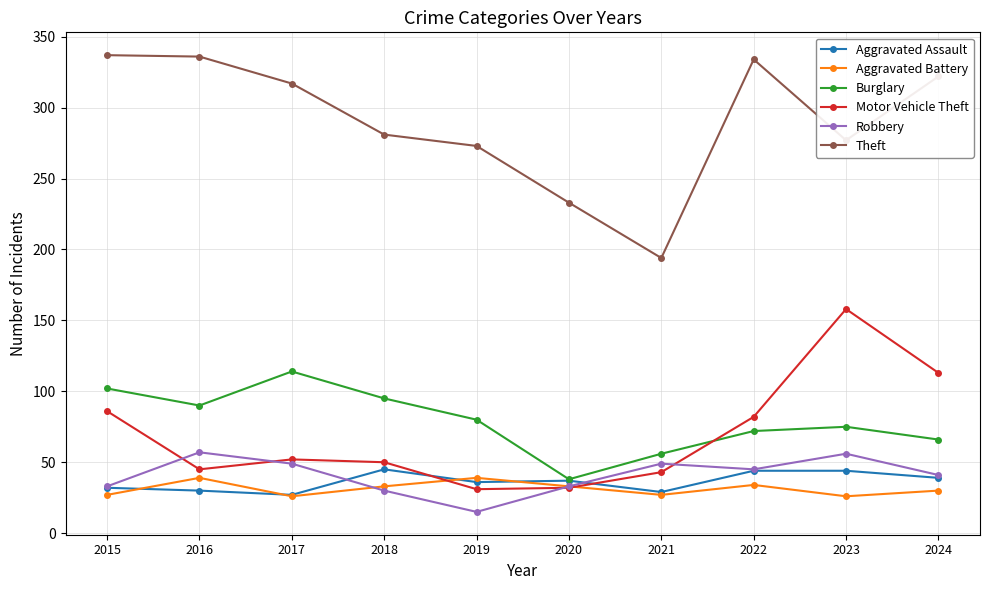

What is the greatest value displayed?

337